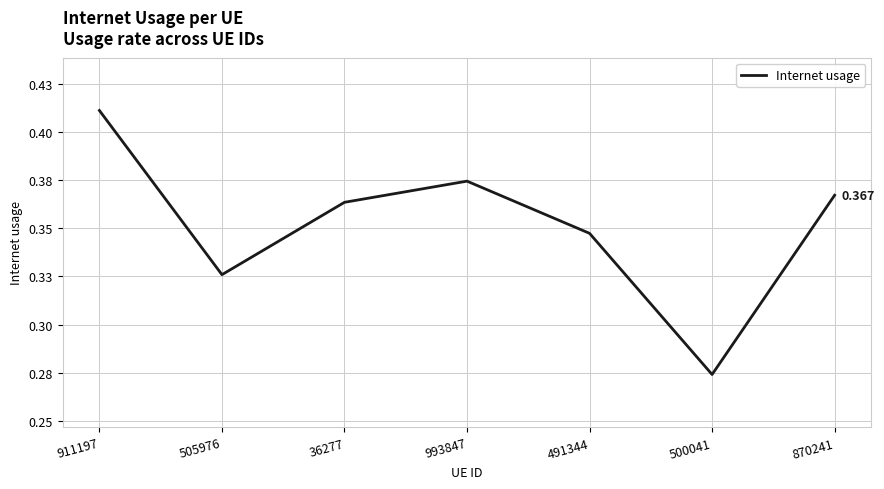

Which category has the lowest value across all series?

500041